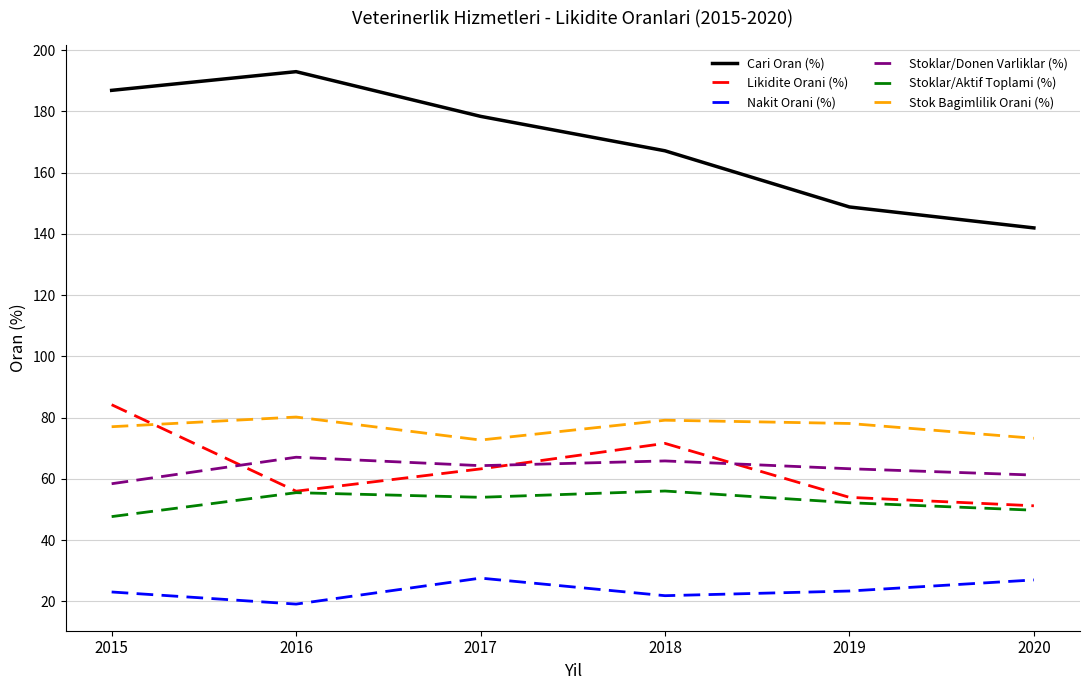

What is the sum of all Cari Oran (%) values?

1015.9